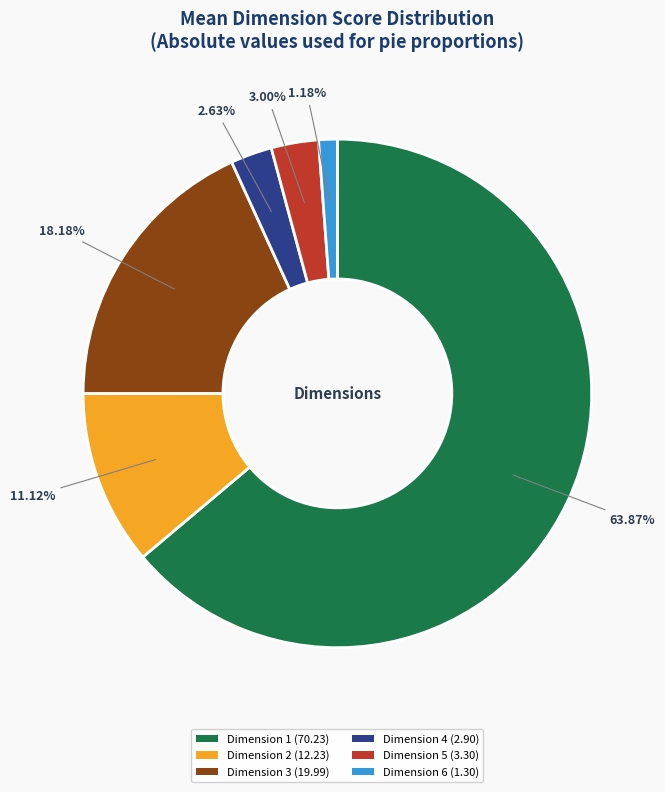

To the nearest percent, what is the average slice percentage?

17%